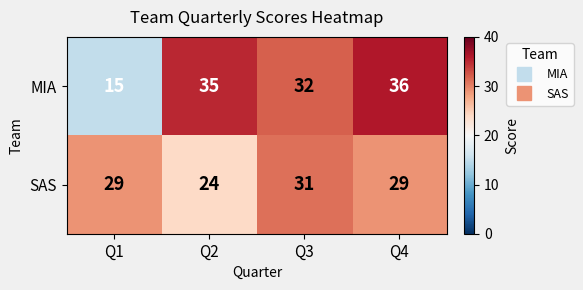

Reading left to right, extract all data points from this chart.

MIA: 15	35	32	36
SAS: 29	24	31	29